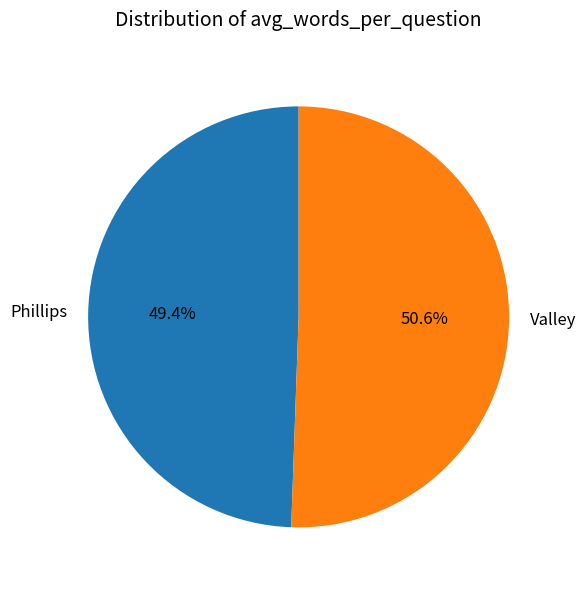

What is the majority slice?

Valley